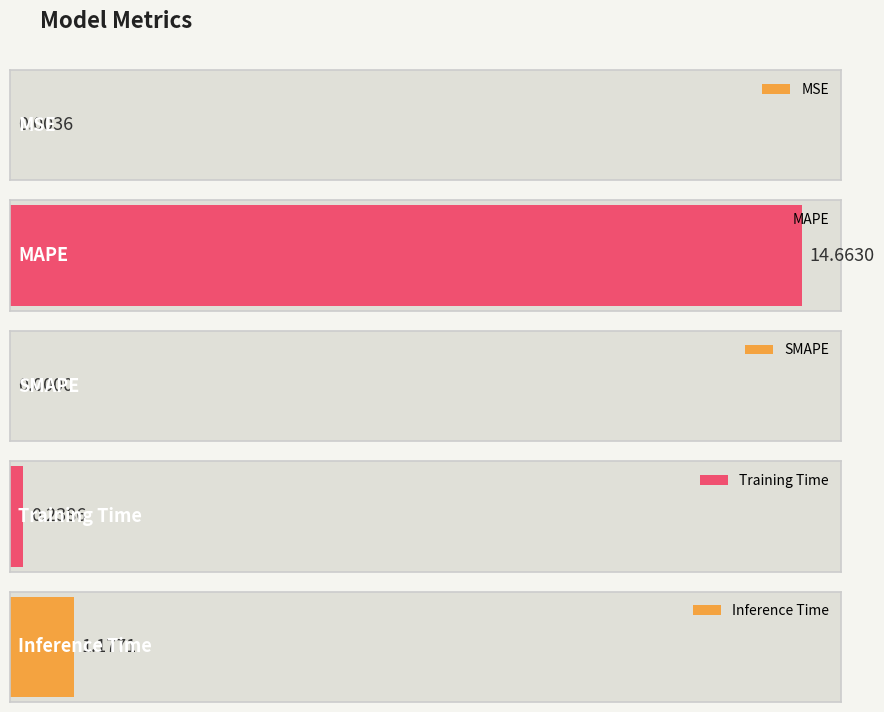

How many values exceed 0?

4